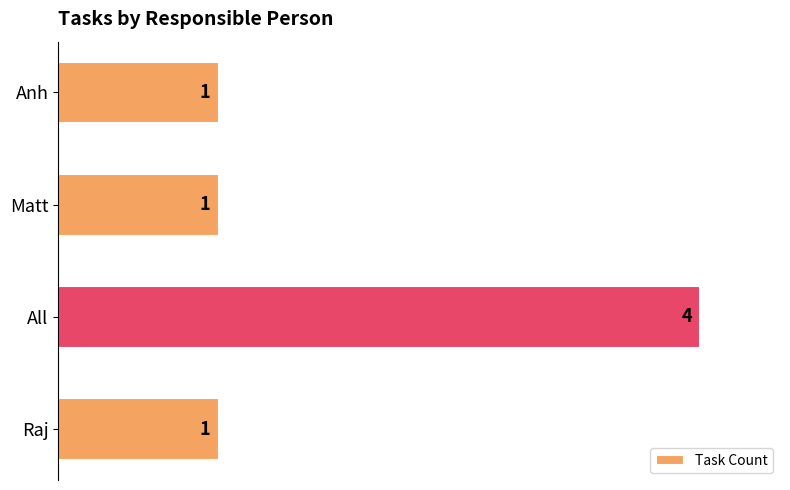

What is the maximum value shown in the chart?

4